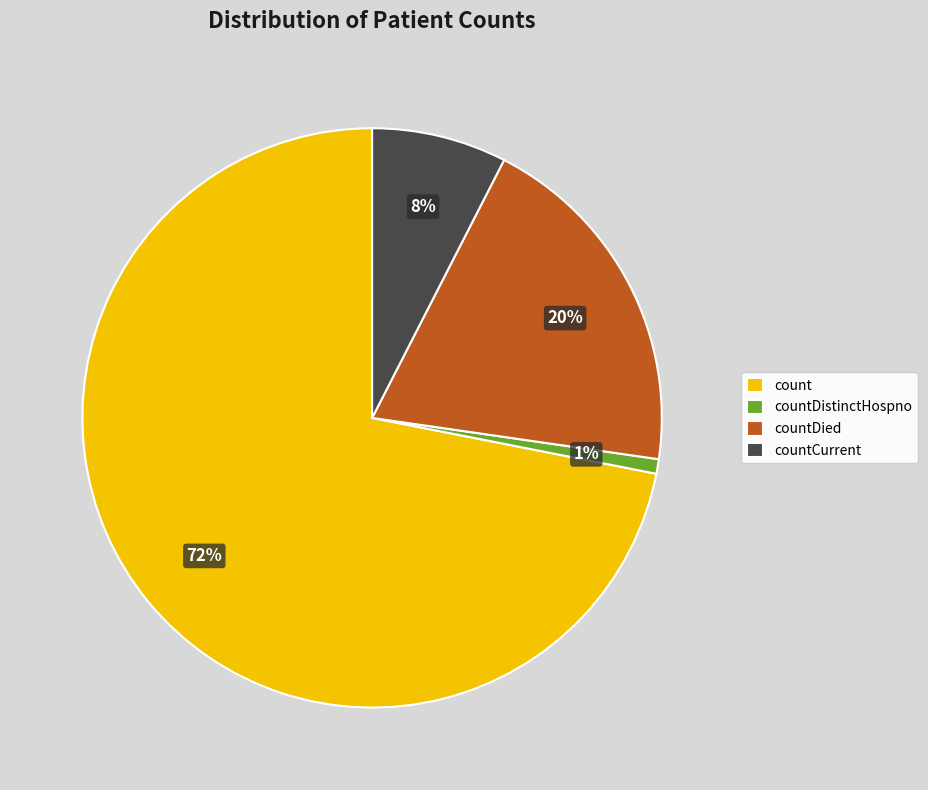

Is the sum of countDistinctHospno and countDied greater than half?

No